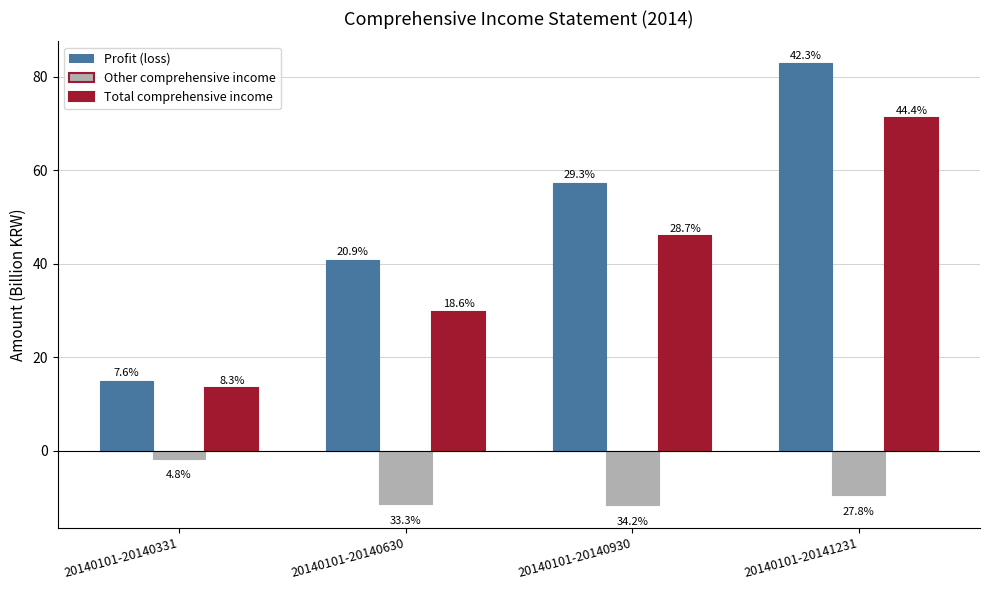

How many bars are there in each group?

3